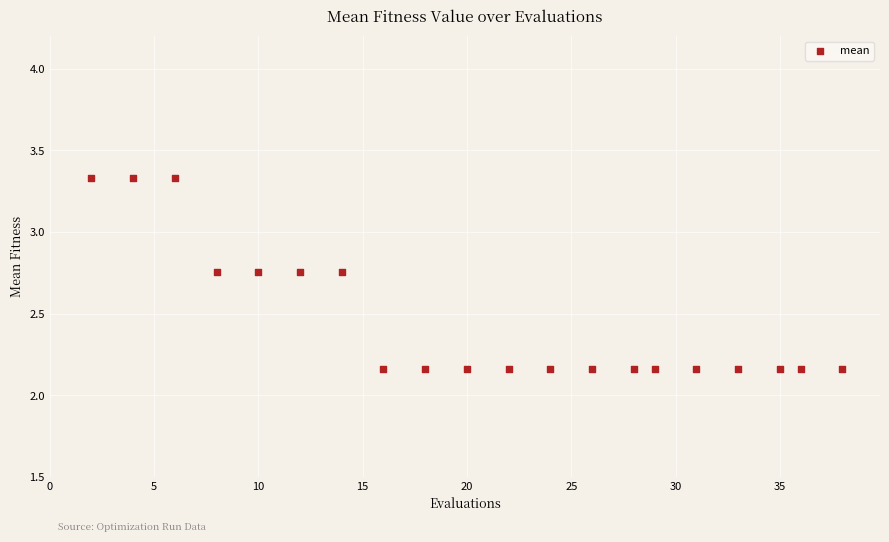

What is the range of X values (max minus min)?

36.0